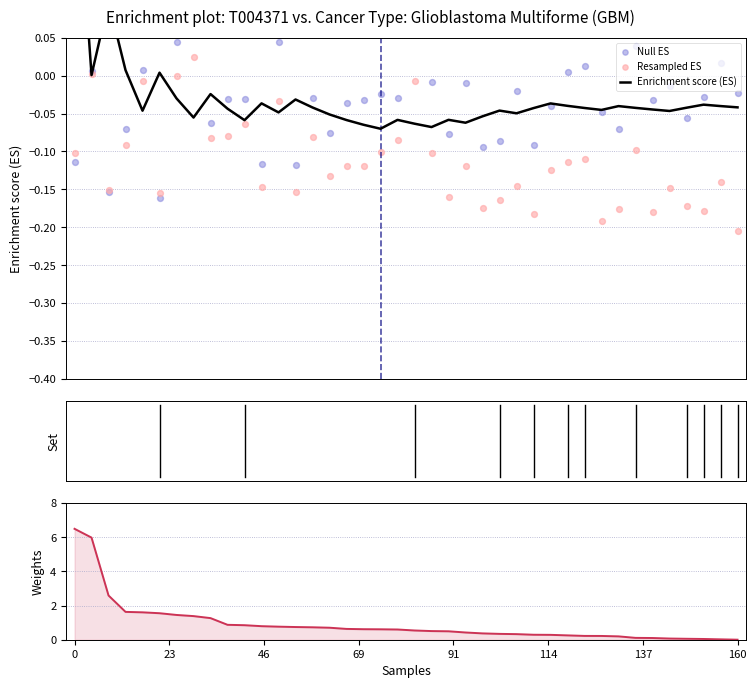

Which series has the largest Y range (max minus min)?

Weights